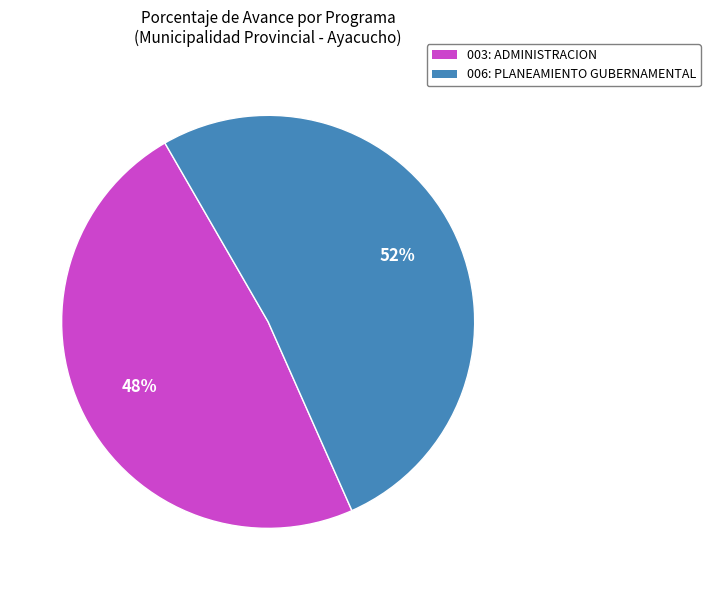

What percentage is the 003: ADMINISTRACION slice, to the nearest percent?

48%